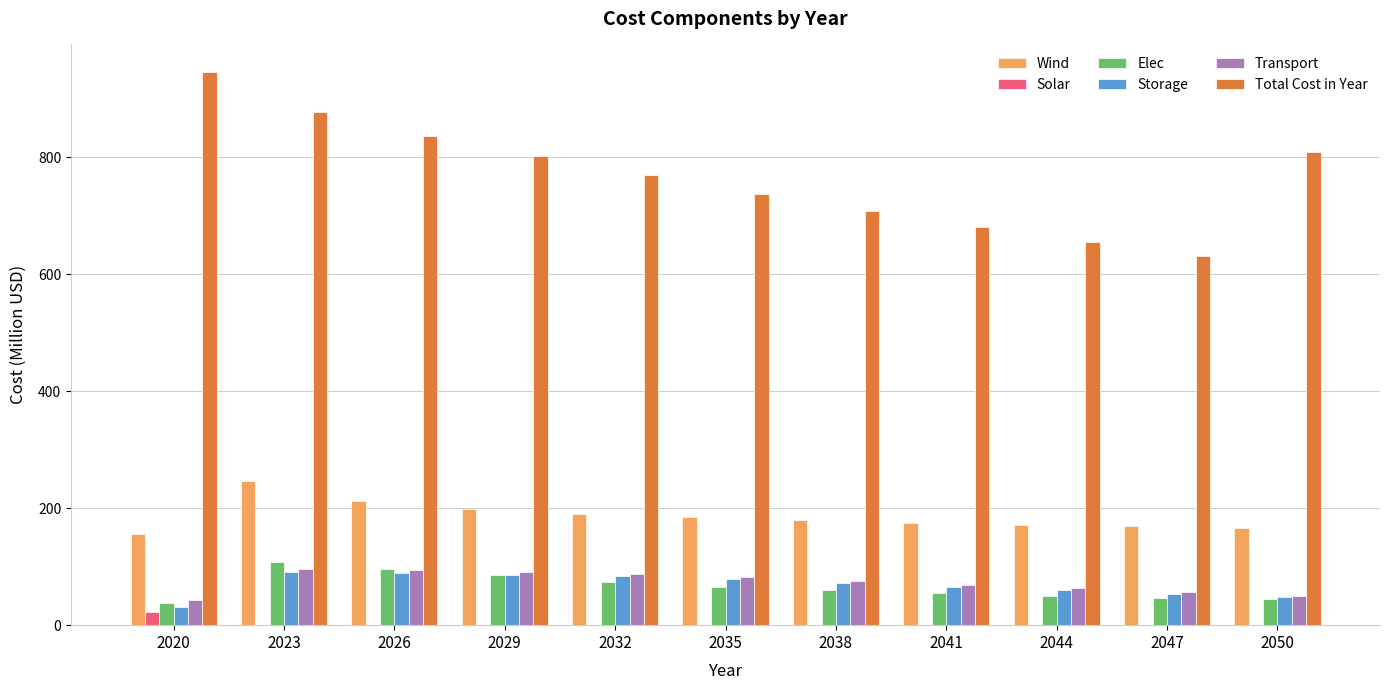

At which category does the chart reach its peak across all series?

2020